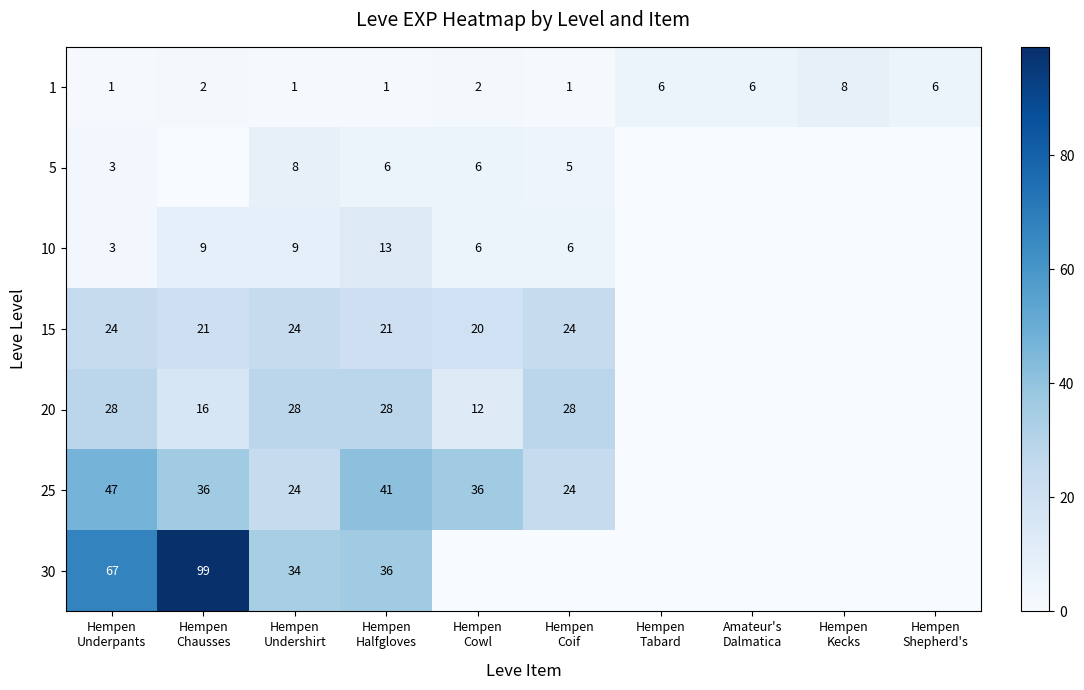

What is the difference between the maximum and minimum values in the 1 series?

7